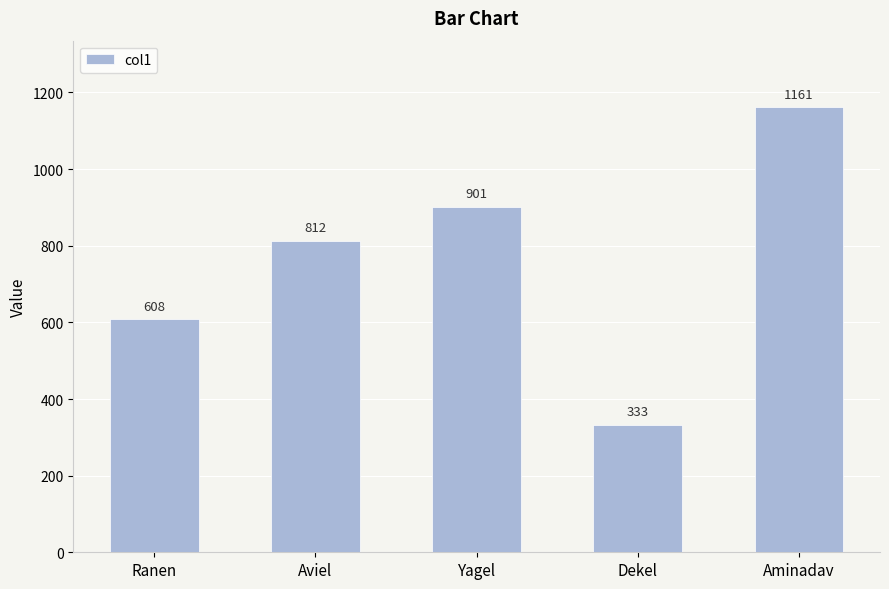

Where is the data nearest to the value 747?

Aviel